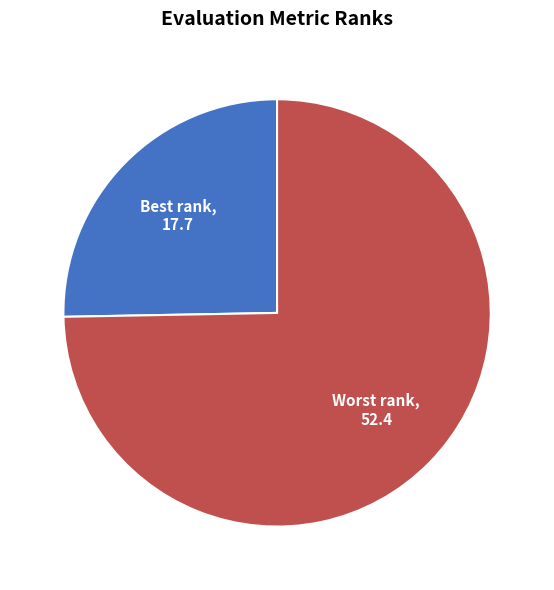

Do Best rank and Worst rank together represent more than half of the pie?

Yes